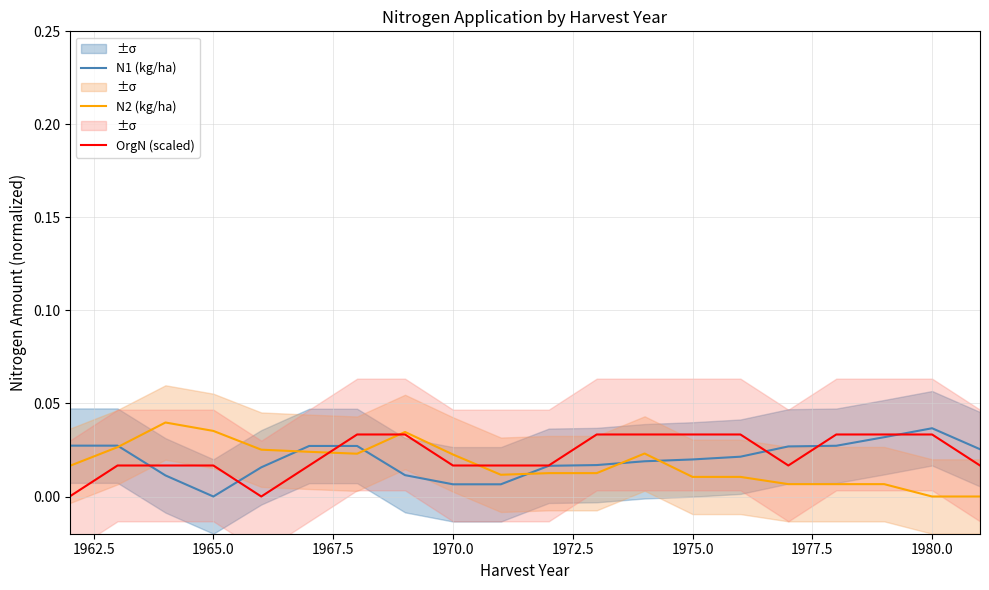

At which label does N1 (kg/ha) reach its minimum?

1965.0